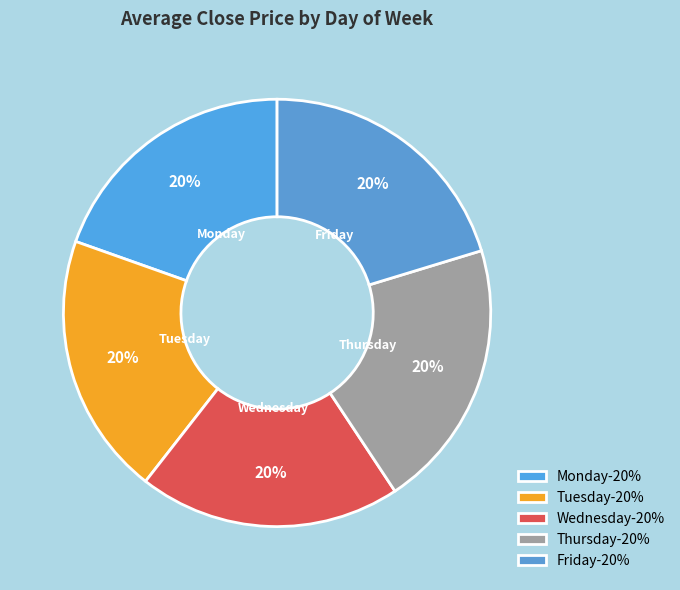

Does Wednesday account for over 50% of the chart?

No